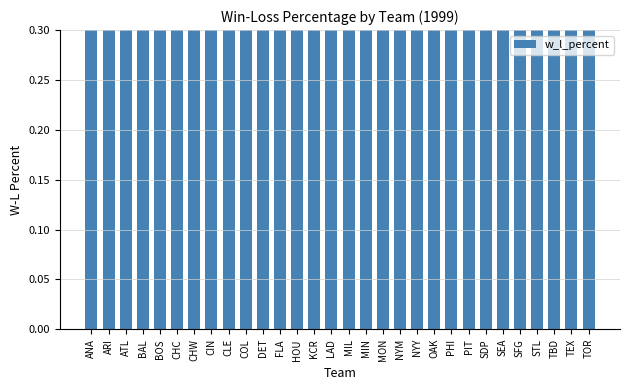

Count the values in the range 0 to 1.

30